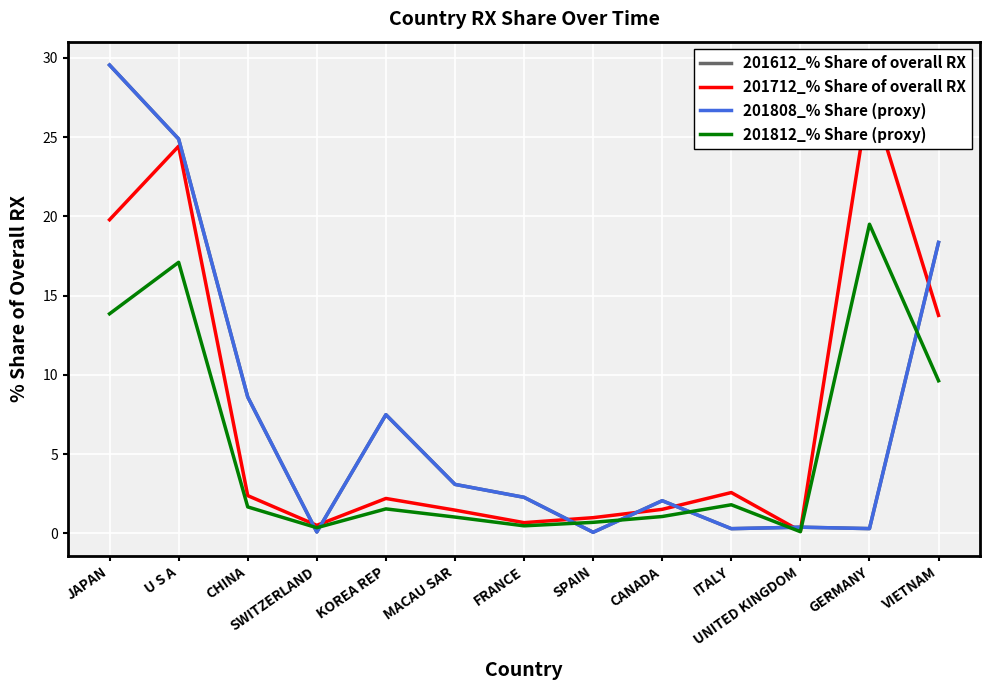

What is the sum of all 201808_% Share (proxy) values?

97.4